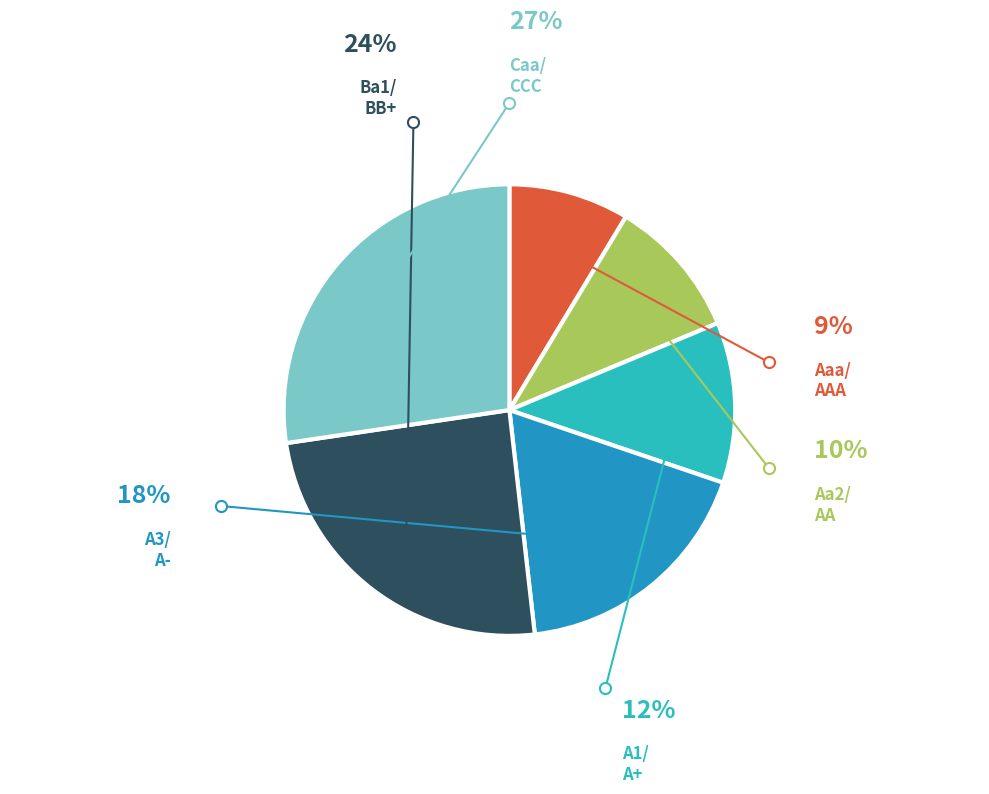

Is there any slice that represents more than half of the pie?

No